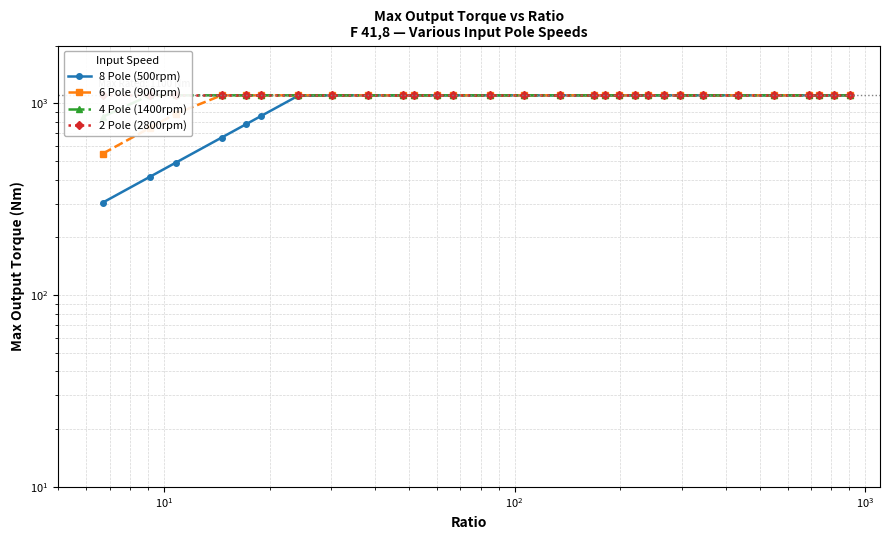

Count the number of categories in the chart.

30